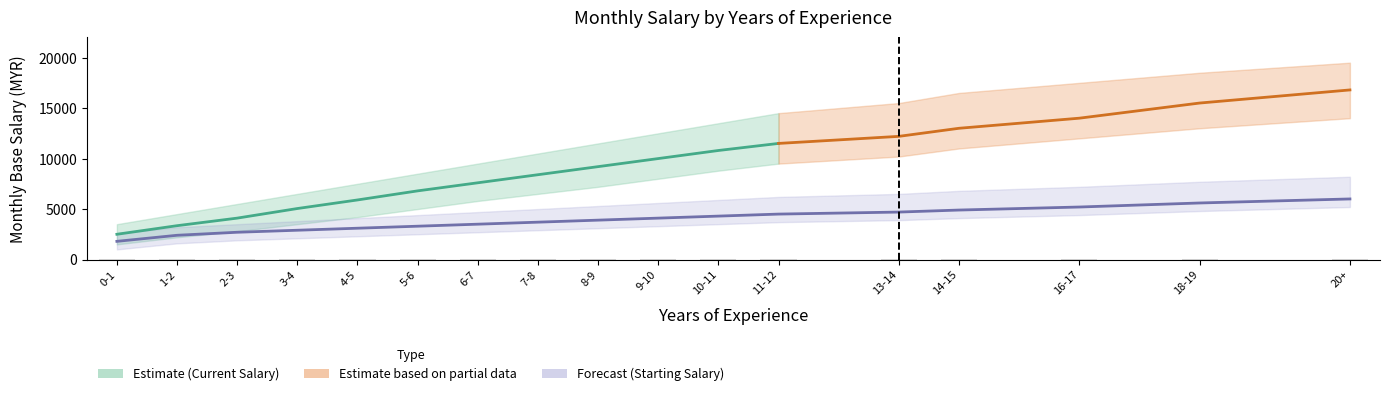

What is the difference between the maximum and minimum values in the Starting Monthly Salary (MYR) series?

4200